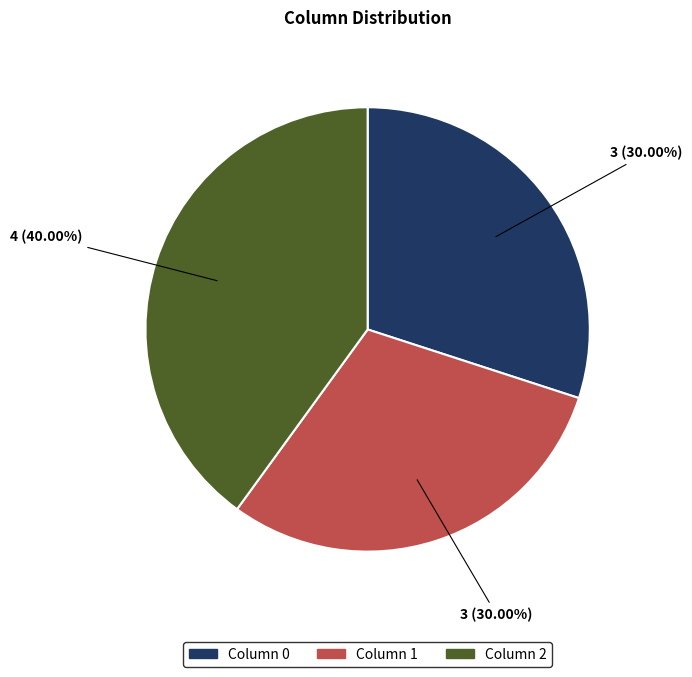

Is there a majority slice in this chart?

No